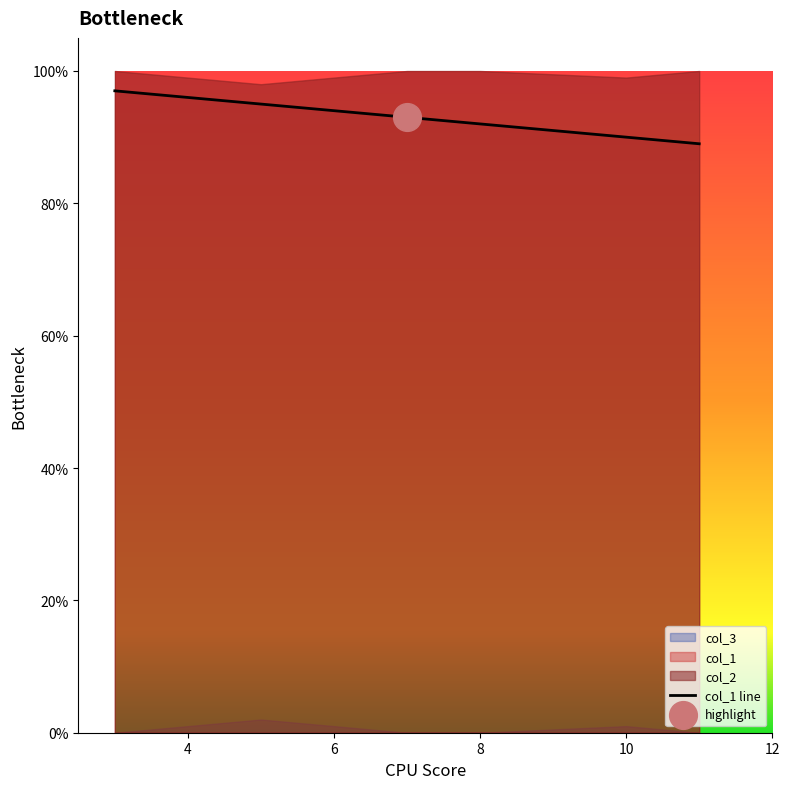

What is the maximum value for col_1 line?

97